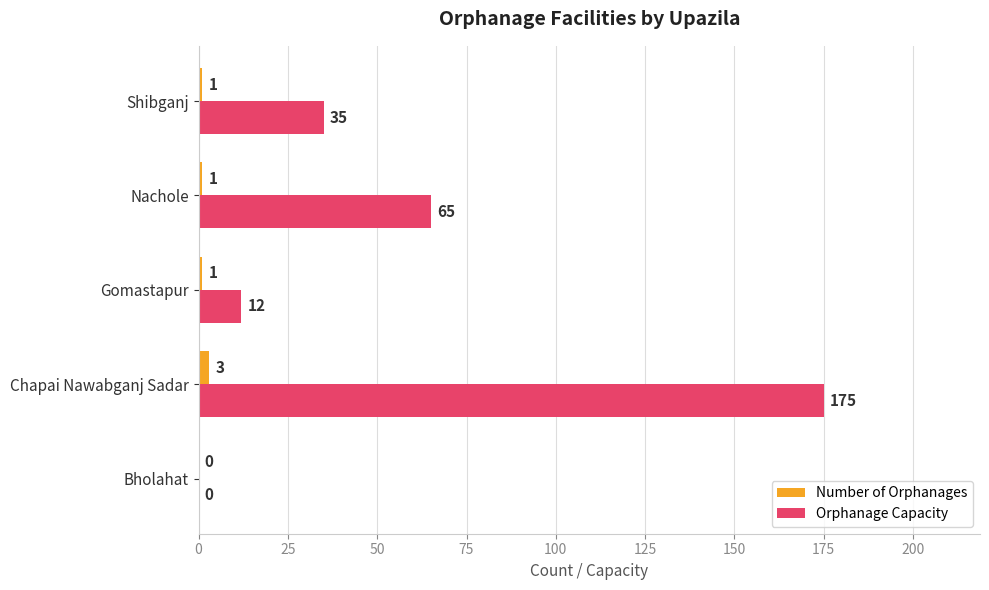

Where is Orphanage Capacity nearest to the value 87?

Nachole